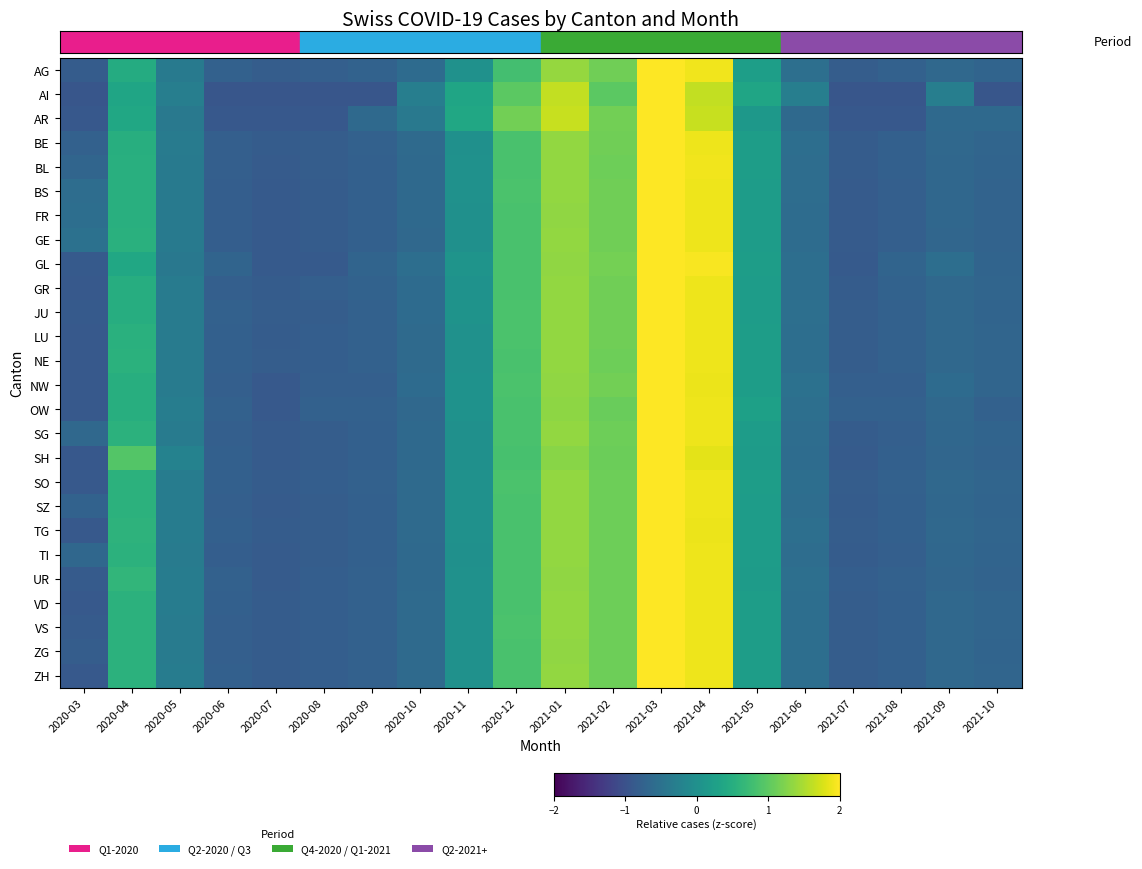

At which category is the sum across all series the highest?

2021-03